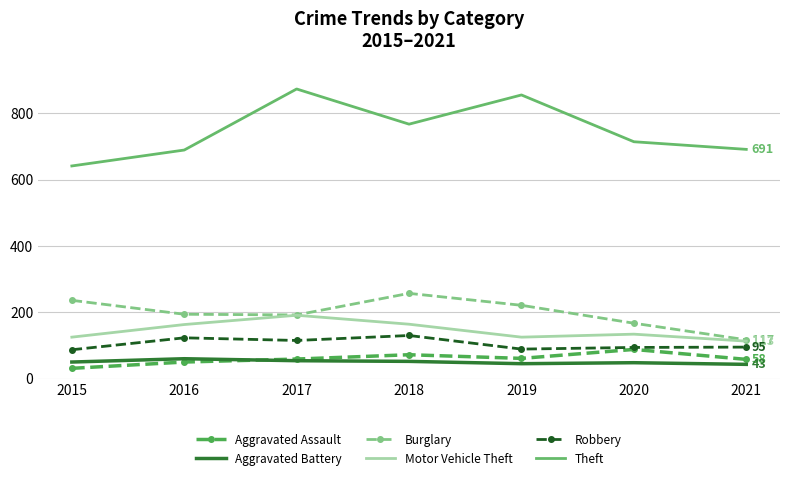

Which series has the largest range (max minus min)?

Theft